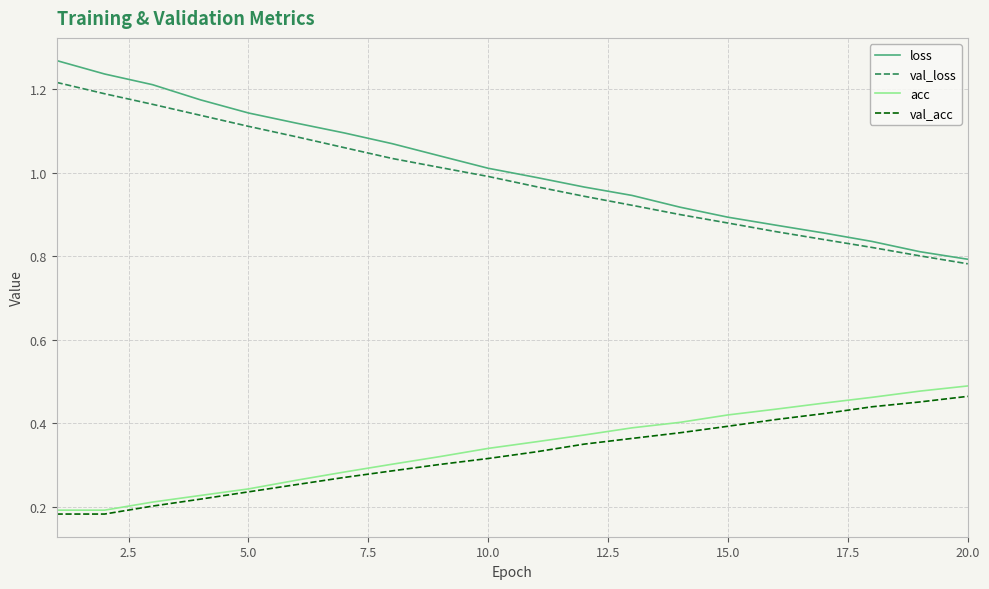

Which series has the largest range (max minus min)?

loss